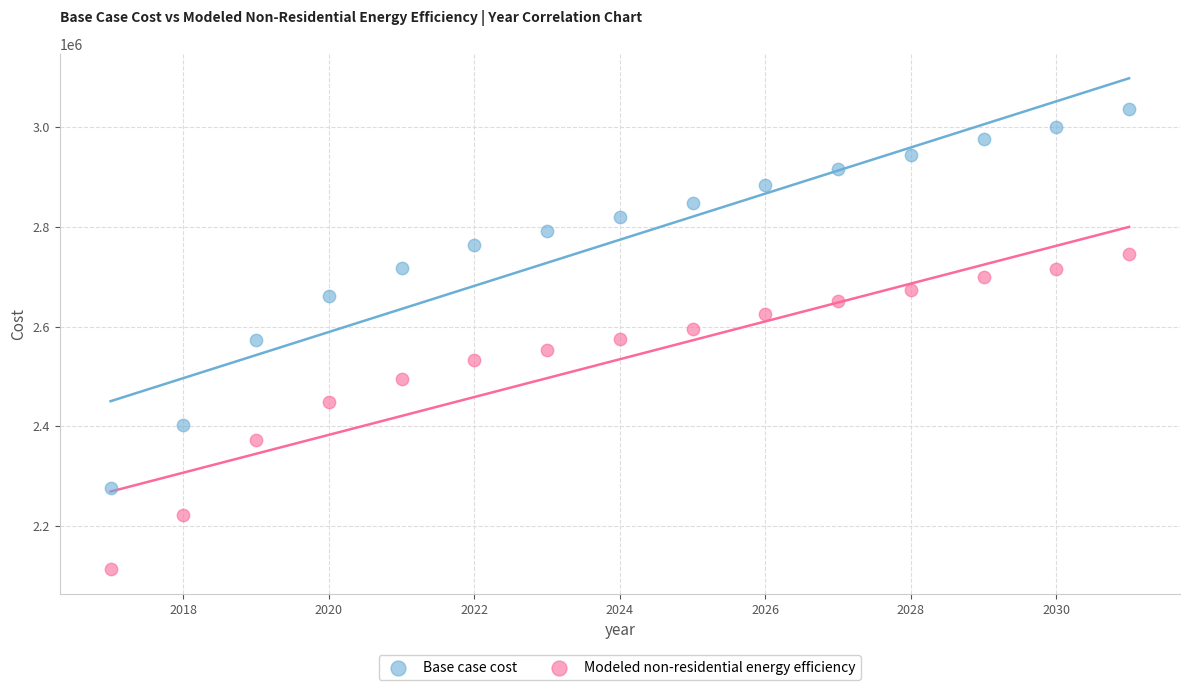

Across all data points, what is the range of Y values (max minus min)?

924515.4